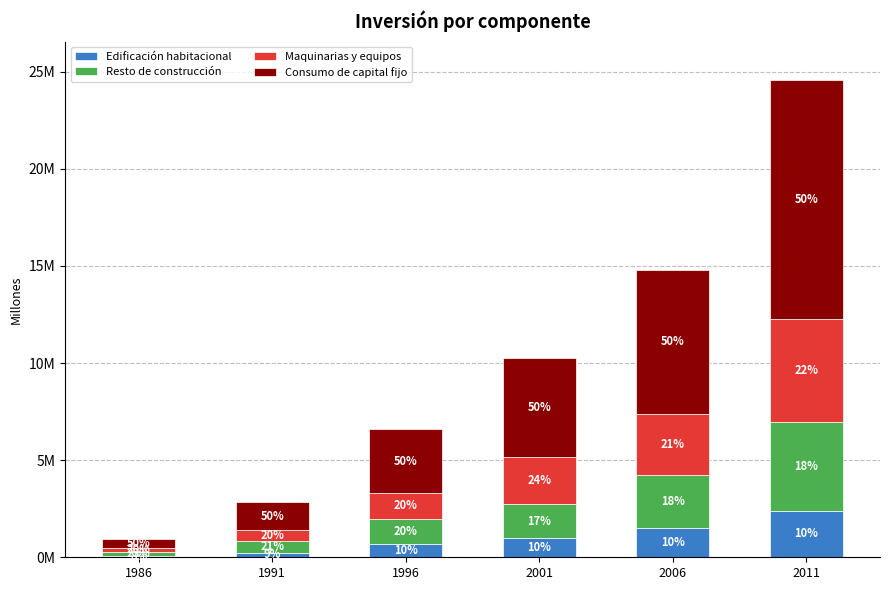

Which series has the widest spread of values?

Consumo de capital fijo